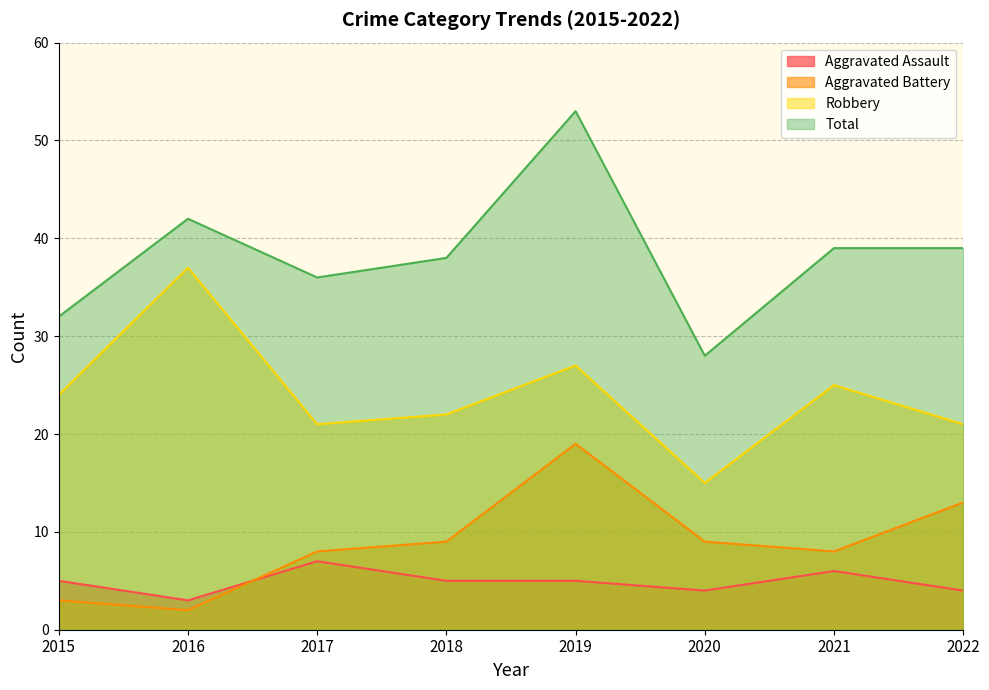

Is it true that Aggravated Battery equals 13 at 2022?

True